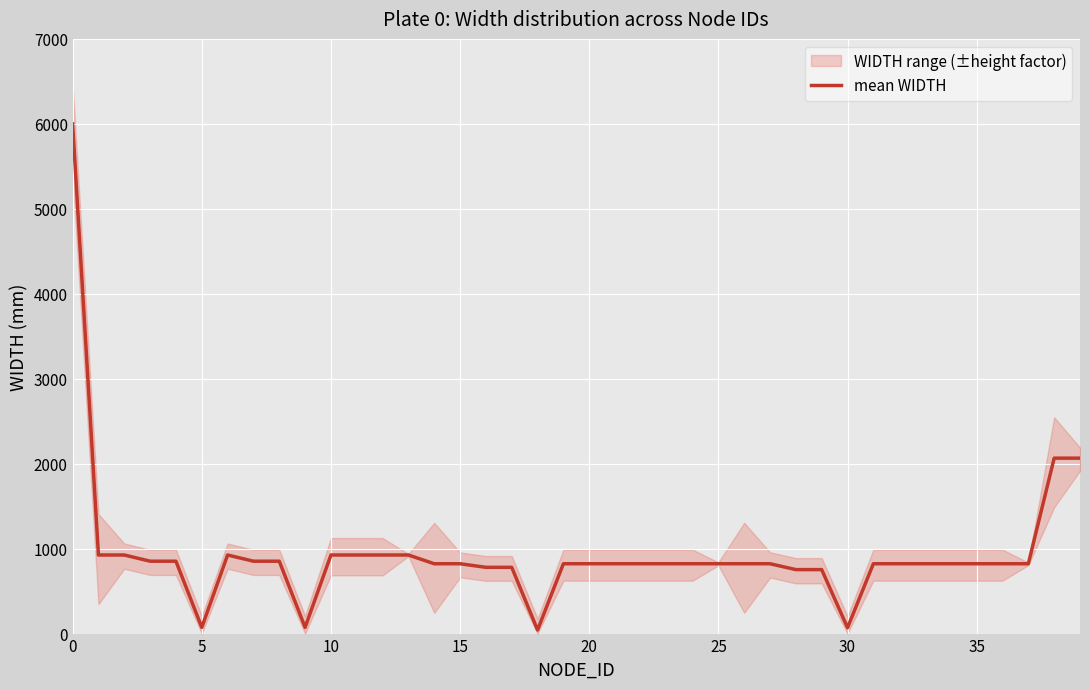

Between 21 and 18, which is larger?

21